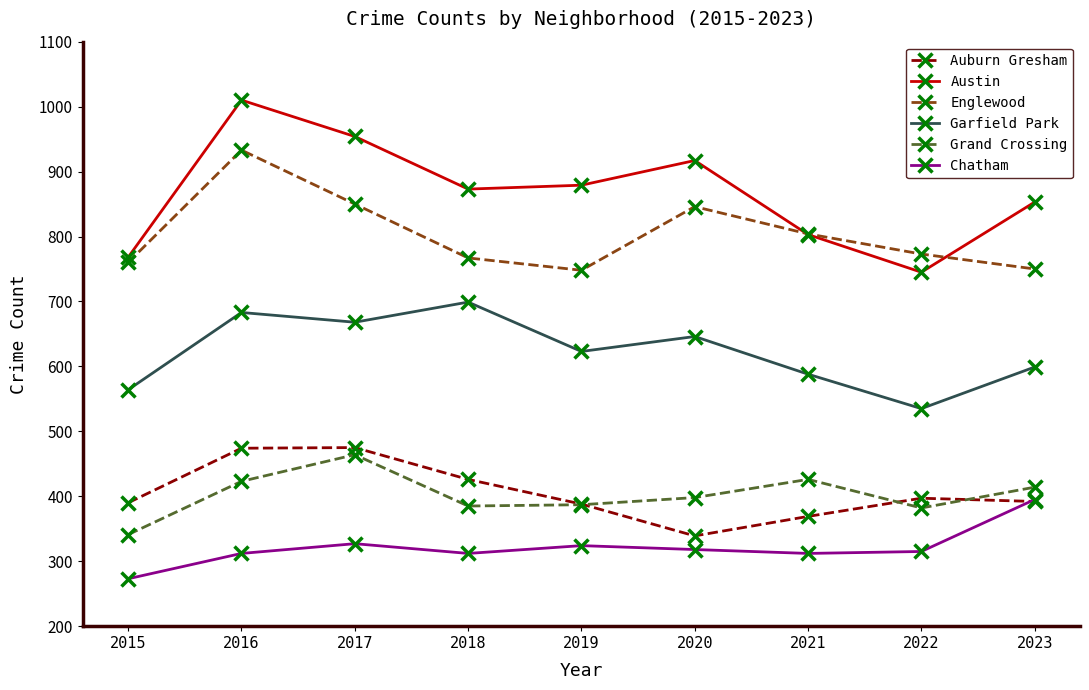

At which category is the sum across all series the highest?

2016